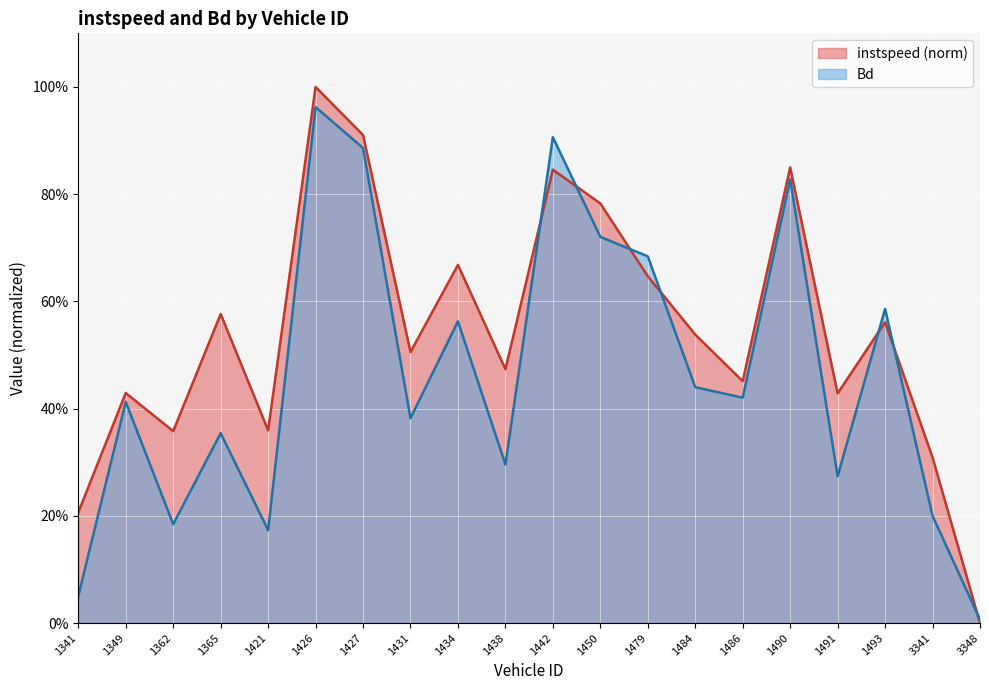

At how many categories does at least one series exceed 0?

20